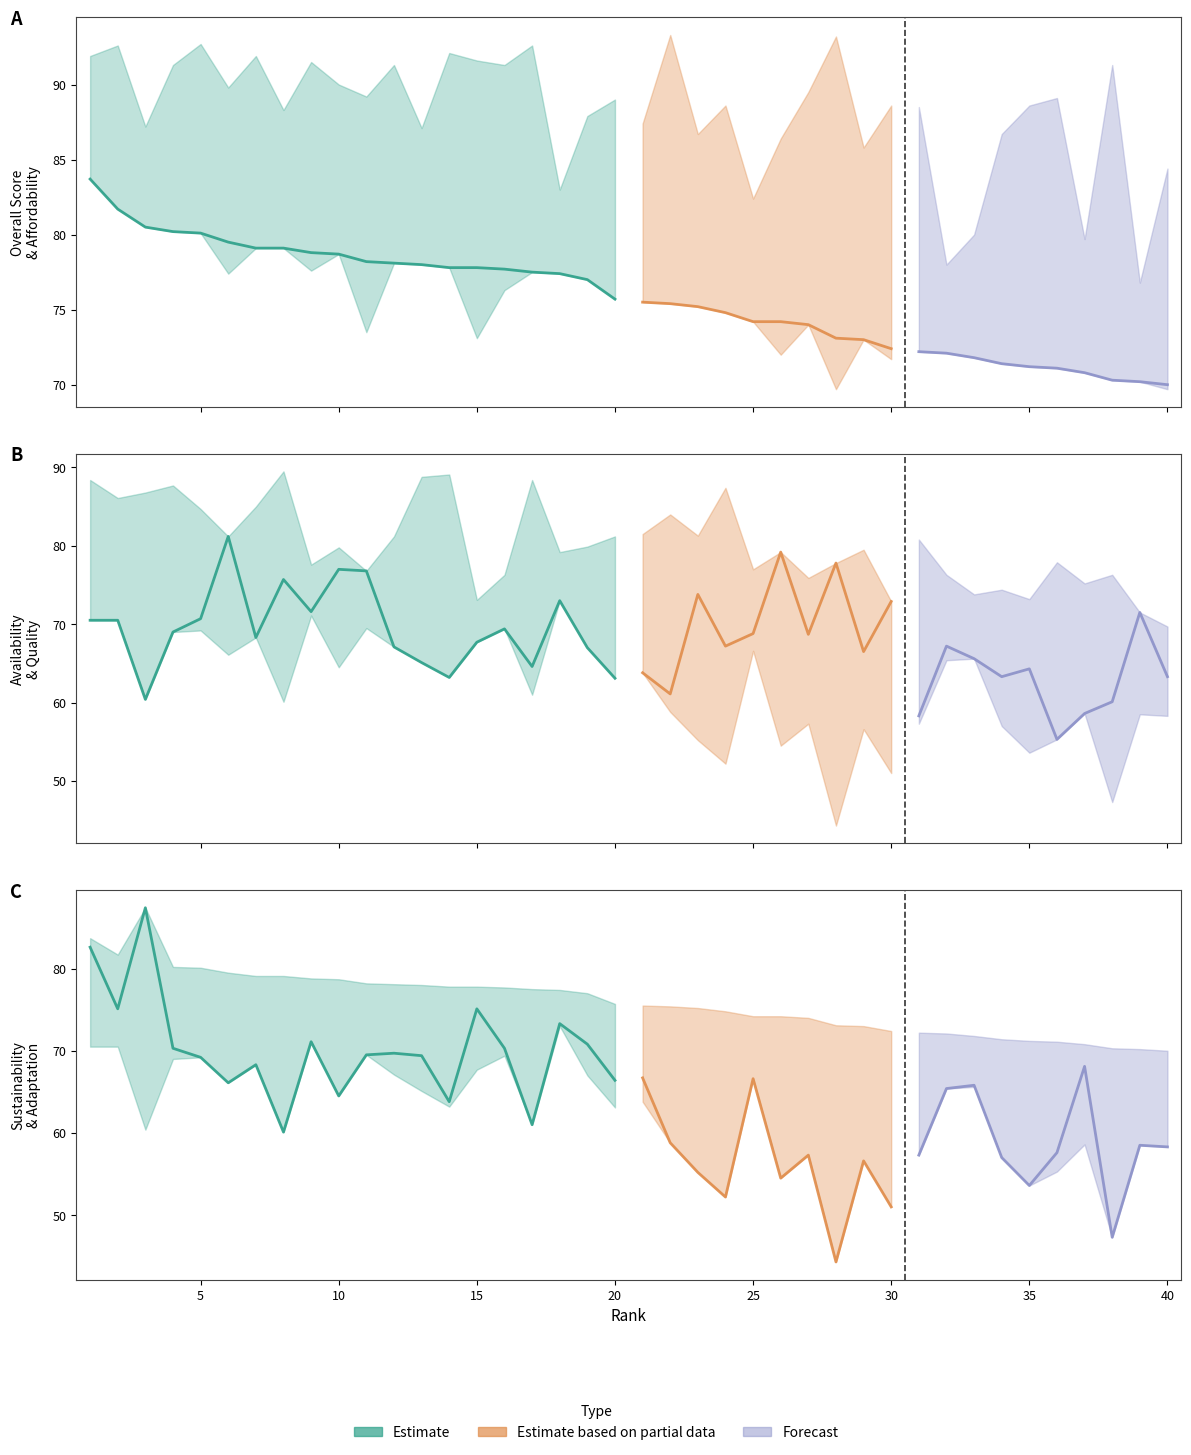

Which has a higher value, 8 or 34?

8